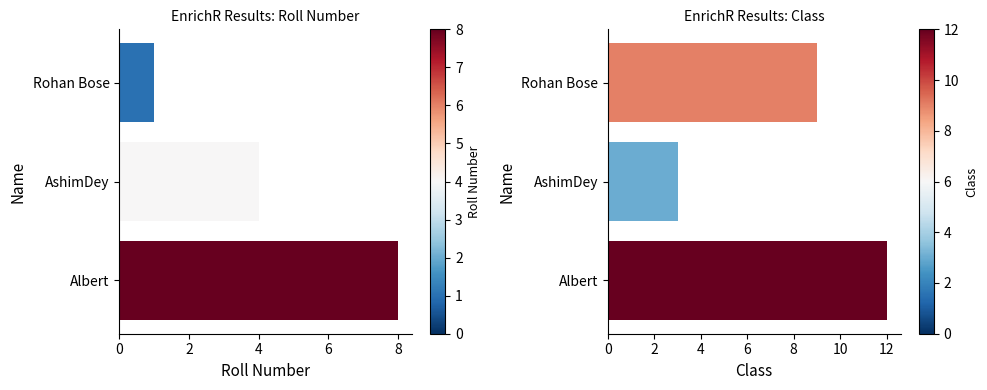

How many data points does each series have?

3